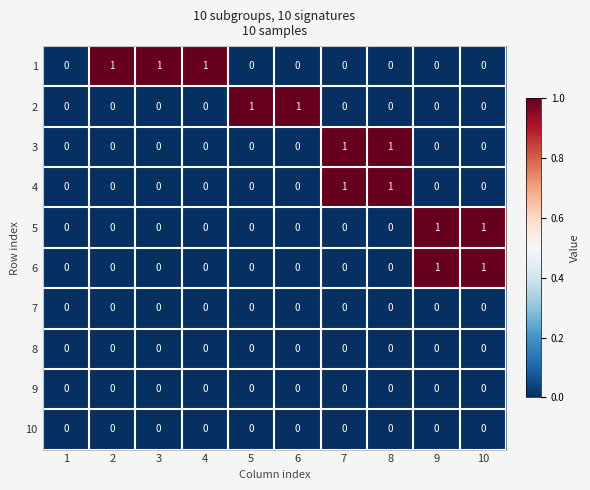

Is the value of 6 at 9 greater than the value of 3 at 3?

Yes